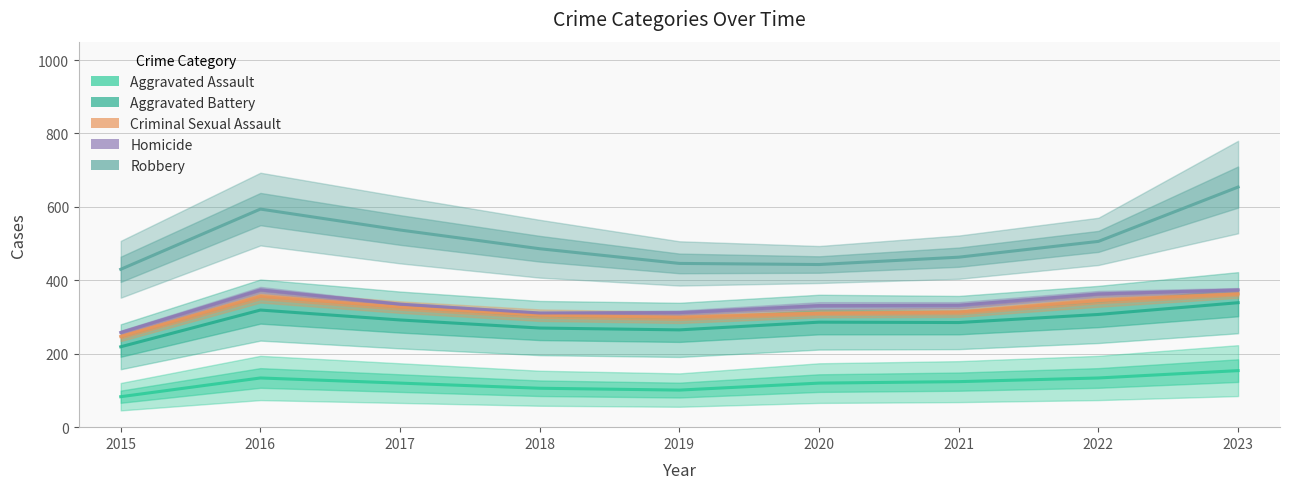

At which label is Criminal Sexual Assault closest to 305?

2018